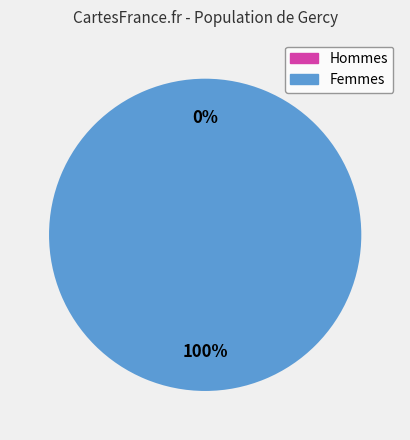

Does any single category account for the majority?

Yes